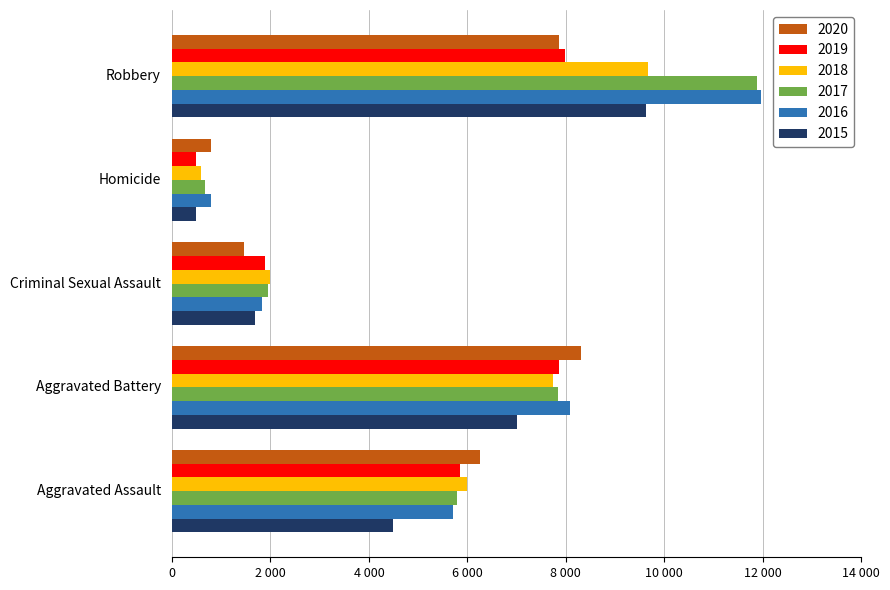

List the series in order of their peak value, lowest first.

2019, 2020, 2015, 2018, 2017, 2016